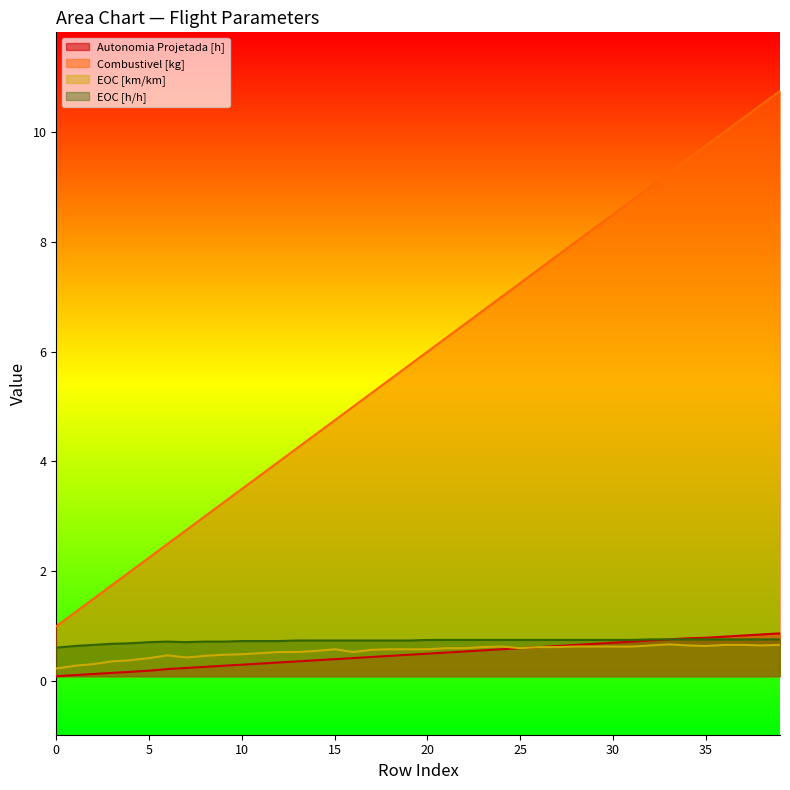

What is the sum of all Autonomia Projetada [h] values?

19.5